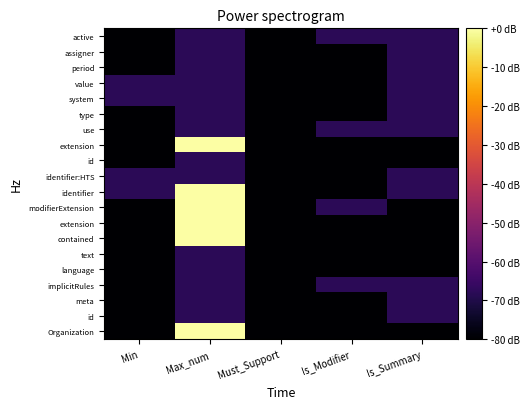

How many categories are shown in the chart?

5